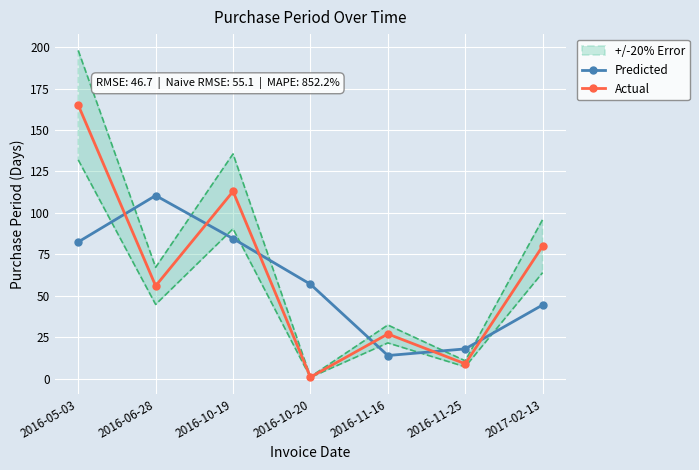

Reading right to left, list all the values displayed in this chart.

Predicted: 2017-02-13=44.5	2016-11-25=18.0	2016-11-16=14.0	2016-10-20=57.0	2016-10-19=84.5	2016-06-28=110.5	2016-05-03=82.5
Actual: 2017-02-13=80.0	2016-11-25=9.0	2016-11-16=27.0	2016-10-20=1.0	2016-10-19=113.0	2016-06-28=56.0	2016-05-03=165.0